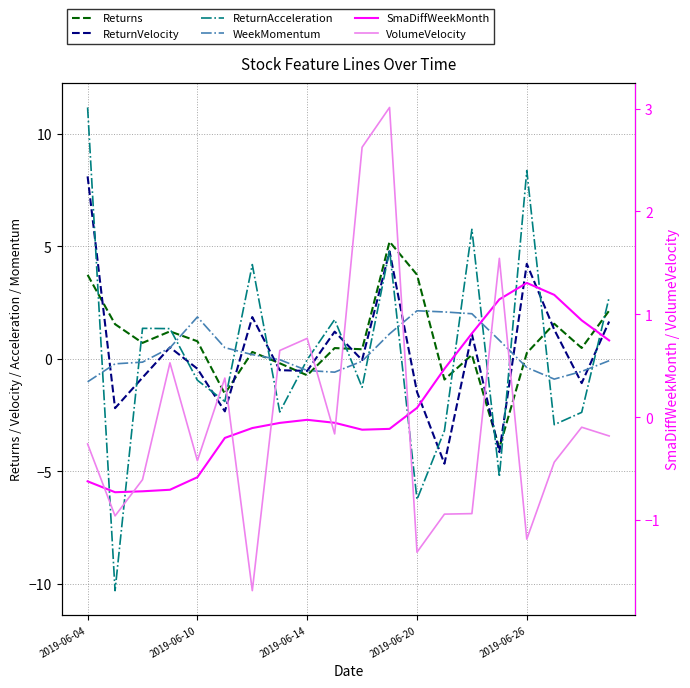

True or false: SmaDiffWeekMonth has more than 0 interior local peaks.

True